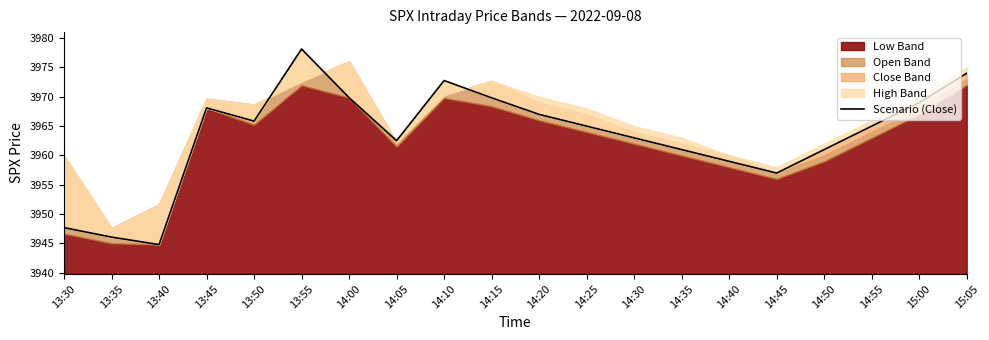

What is the label of the 6th point from the left?

13:55